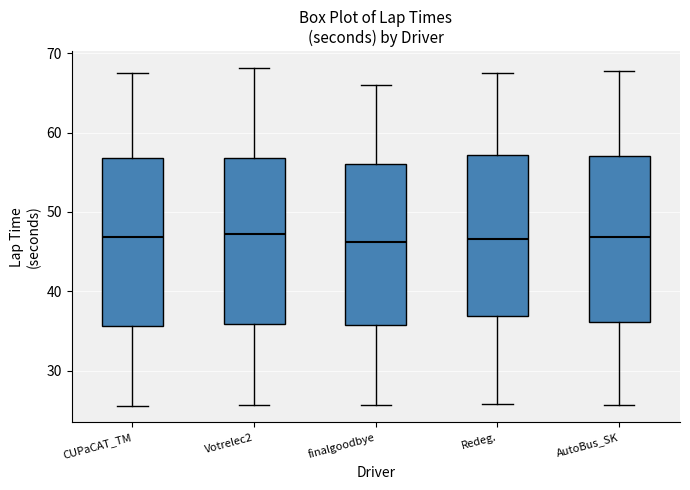

Where does the upper whisker of the box for finalgoodbye end on the y-axis? The values are not printed on the chart, so give them approximately, as read against the axis.

66